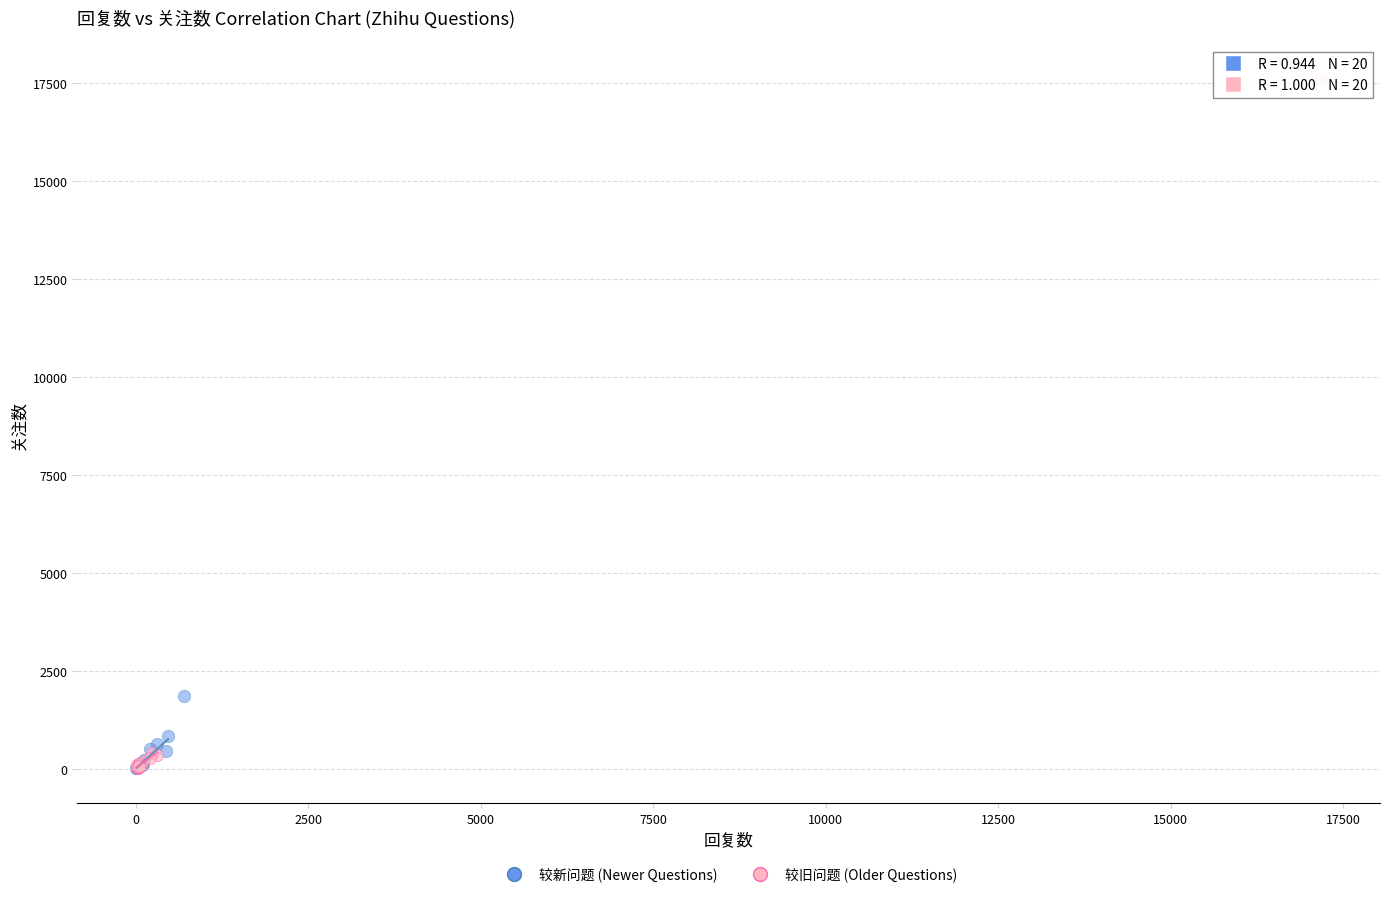

What are all the series names shown in the legend?

较新问题 (Newer Questions), 较旧问题 (Older Questions)